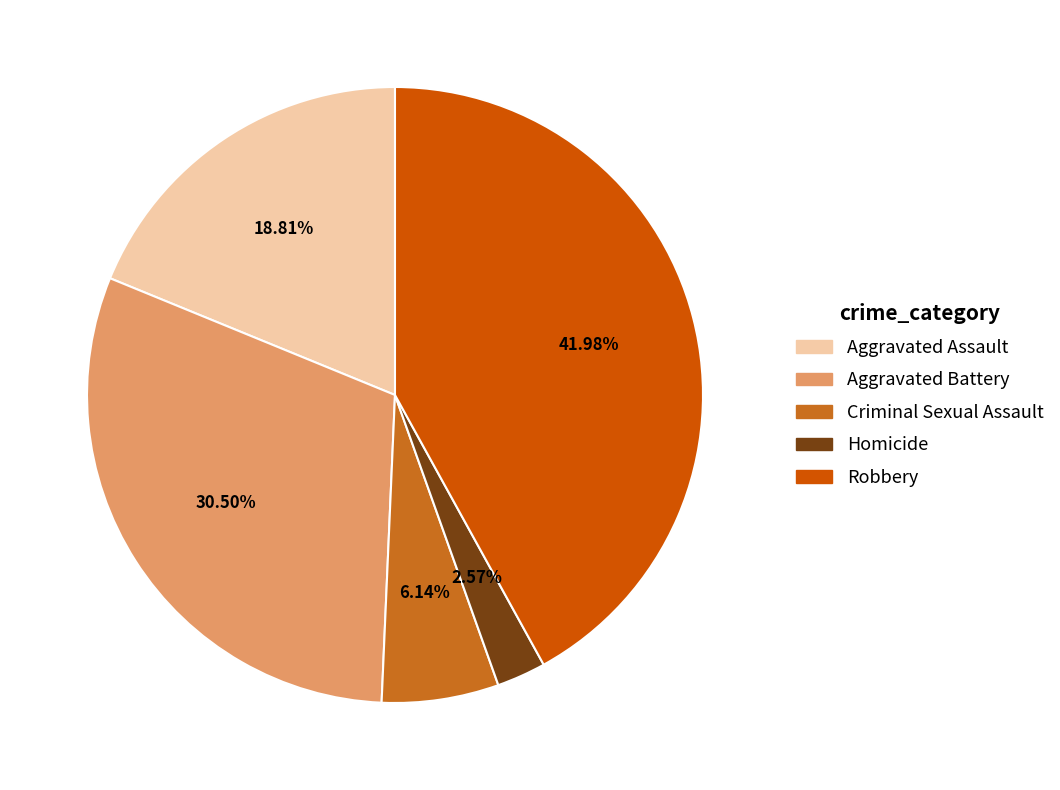

What percentage is NOT represented by Criminal Sexual Assault?

93.9%